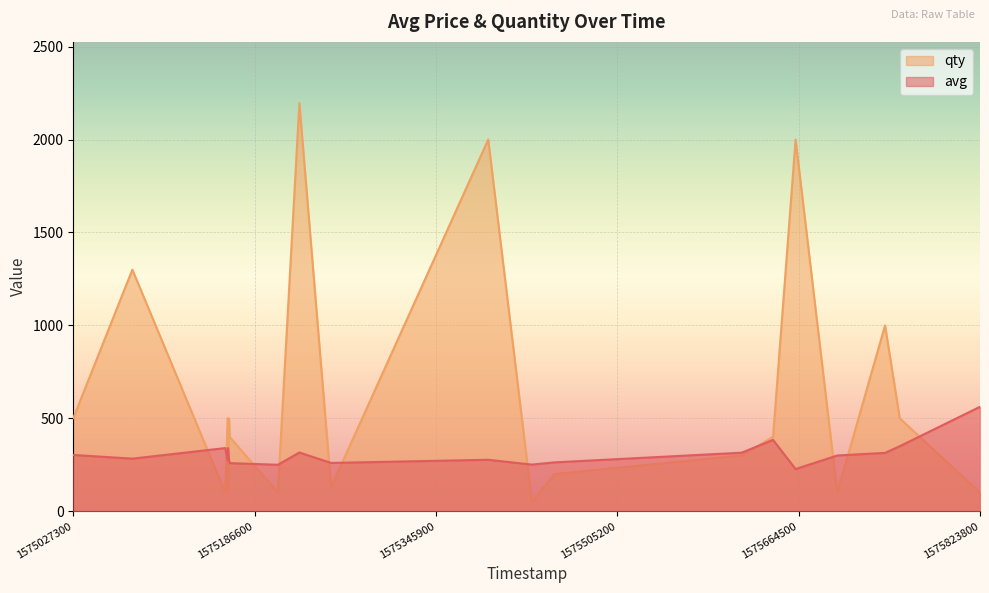

What is the minimum value shown in the chart?

50